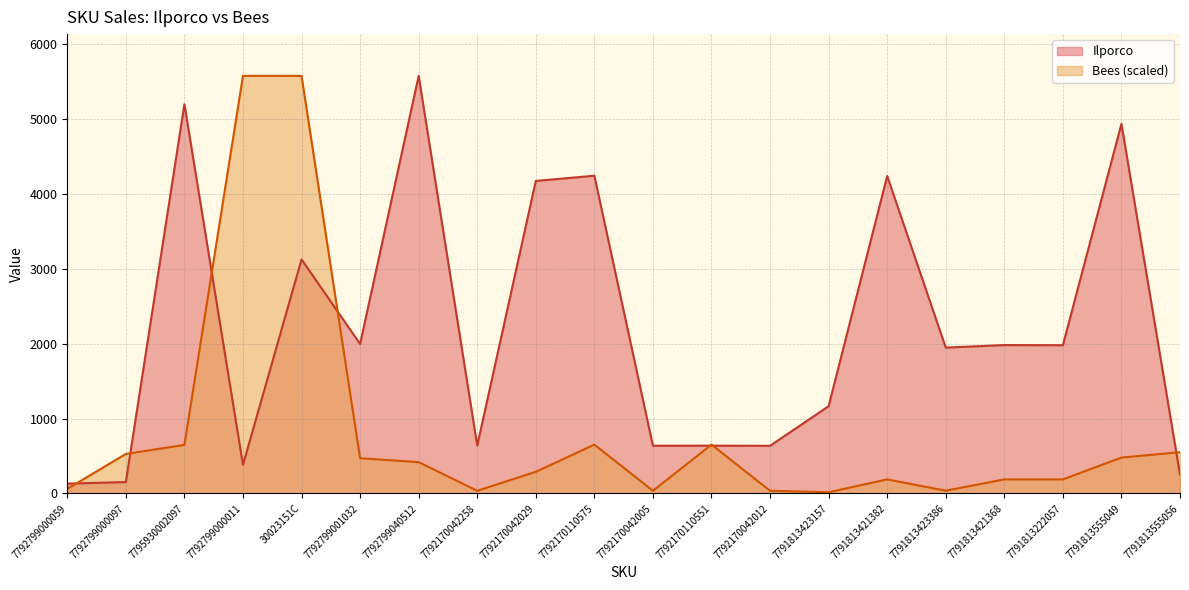

What are all the series names shown in the legend?

Ilporco, Bees (scaled)